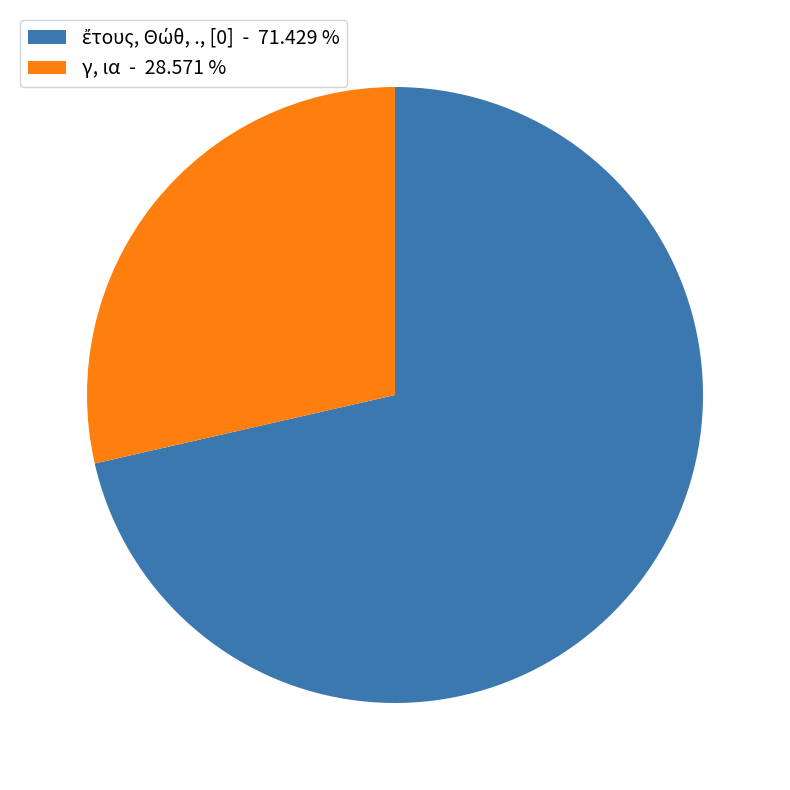

Does γ, ια - 28.571 % account for over 50% of the chart?

No